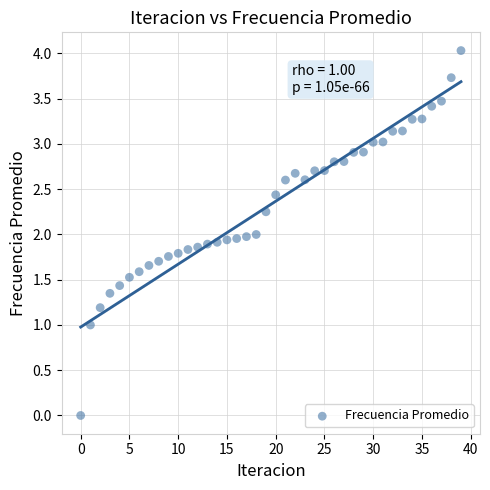

What is the range of Y values (max minus min)?

4.0